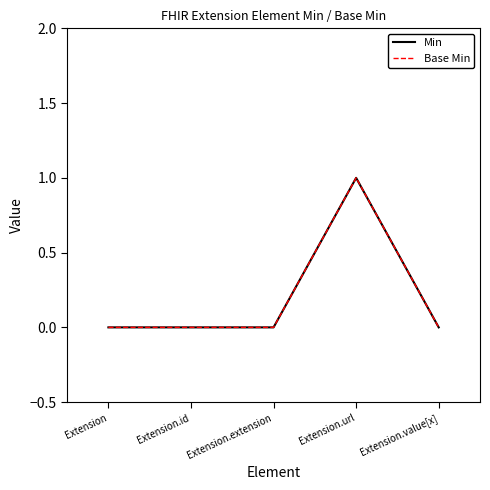

In Base Min, how many points are higher than both neighbors (excluding endpoints)?

1